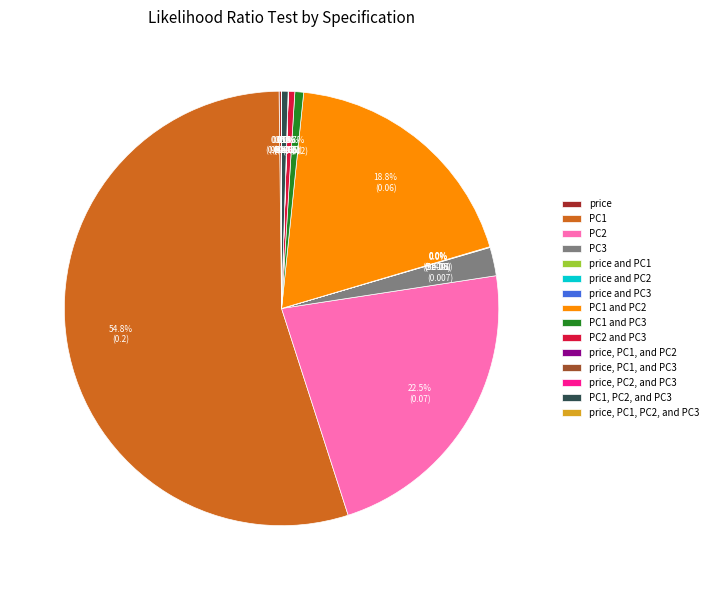

Which category has the biggest portion of the pie?

PC1